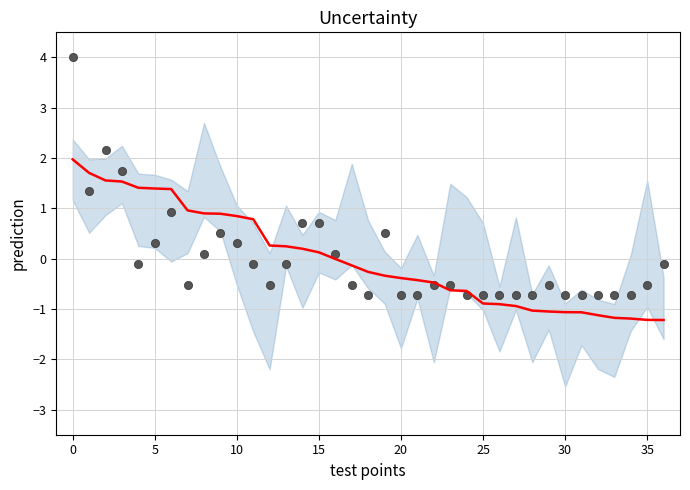

Which series reaches the maximum Y coordinate?

scatter